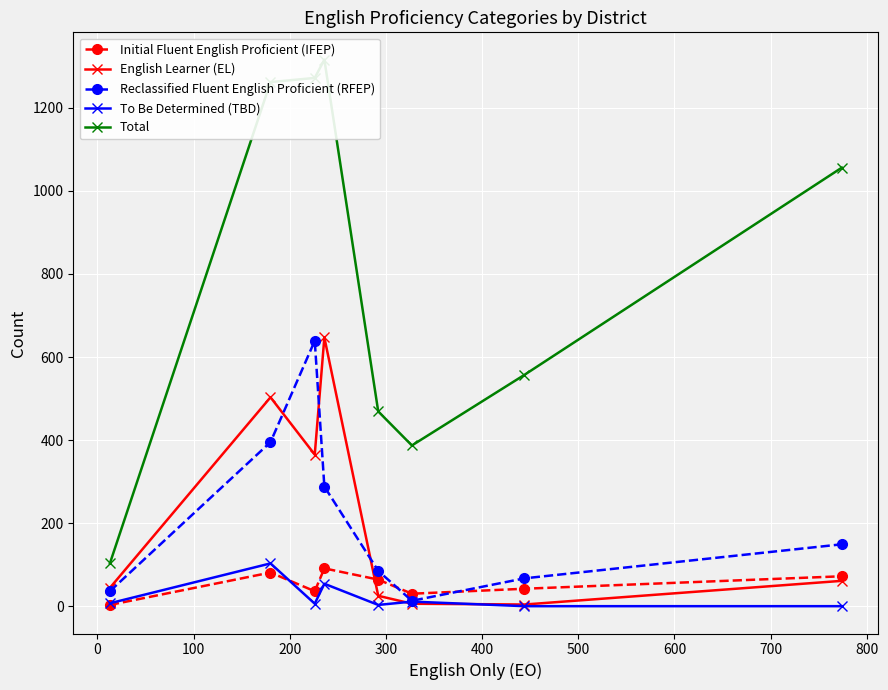

After their last crossing, which series has the higher values: To Be Determined (TBD) or English Learner (EL)?

English Learner (EL)